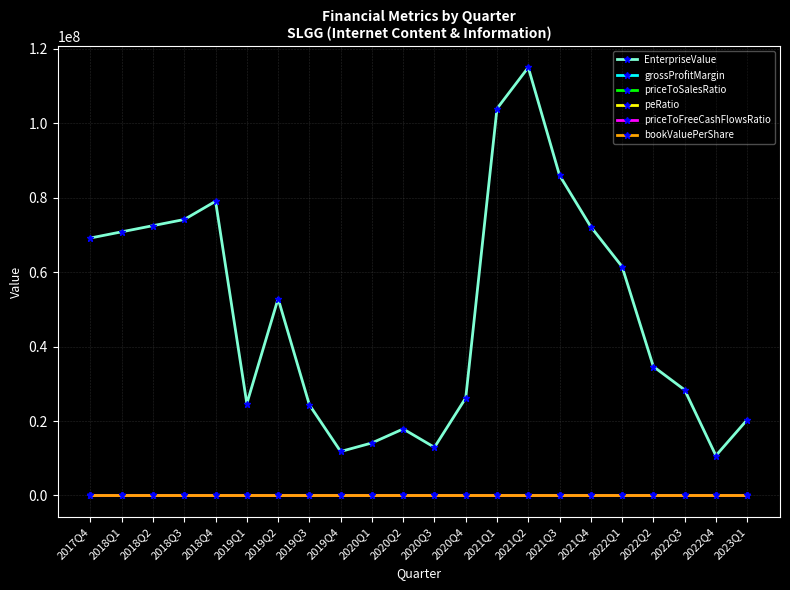

At which category does the chart reach its peak across all series?

2021Q2